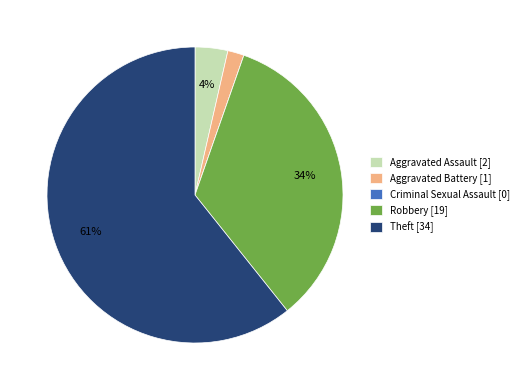

The Aggravated Battery slice represents 7% of the pie. True or false?

False